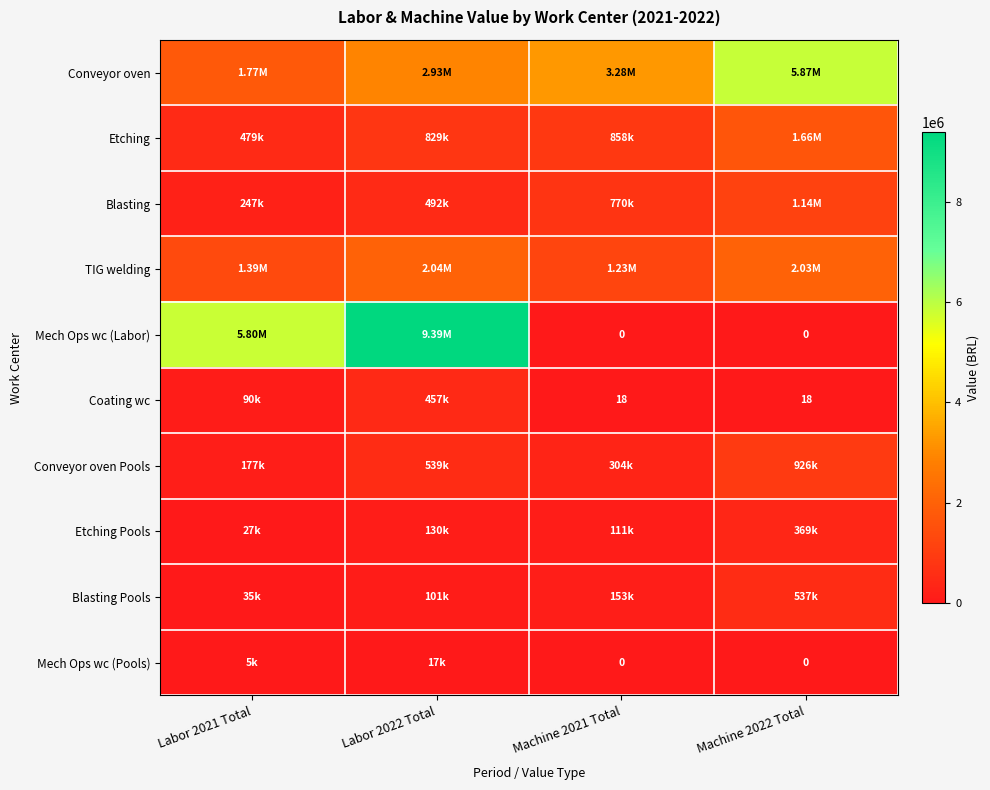

How many distinct data groups are displayed?

10